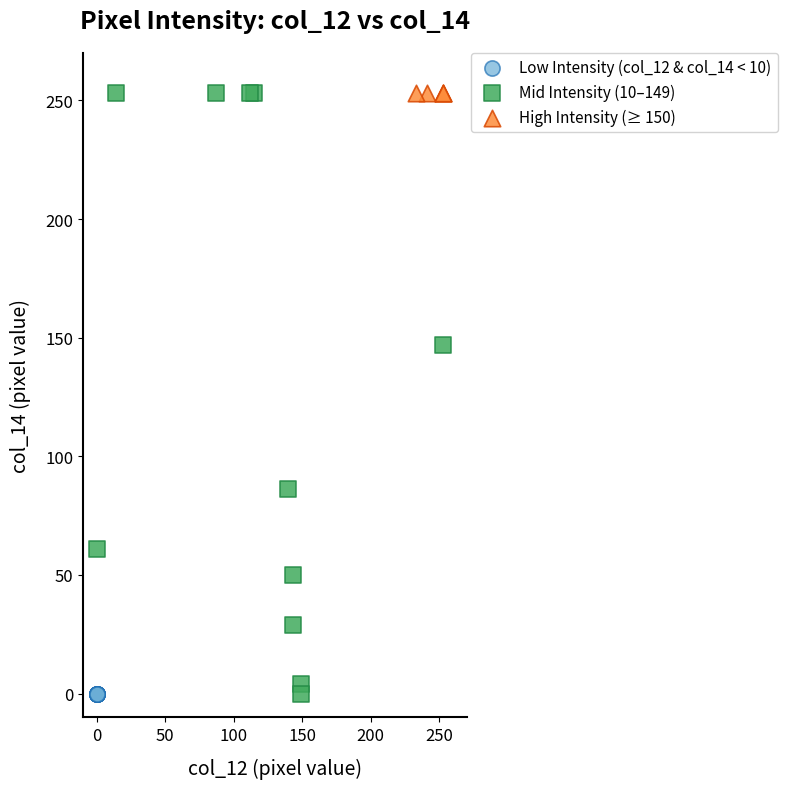

What are all the series names shown in the legend?

Low Intensity (col_12 & col_14 < 10), Mid Intensity (10–149), High Intensity (≥ 150)